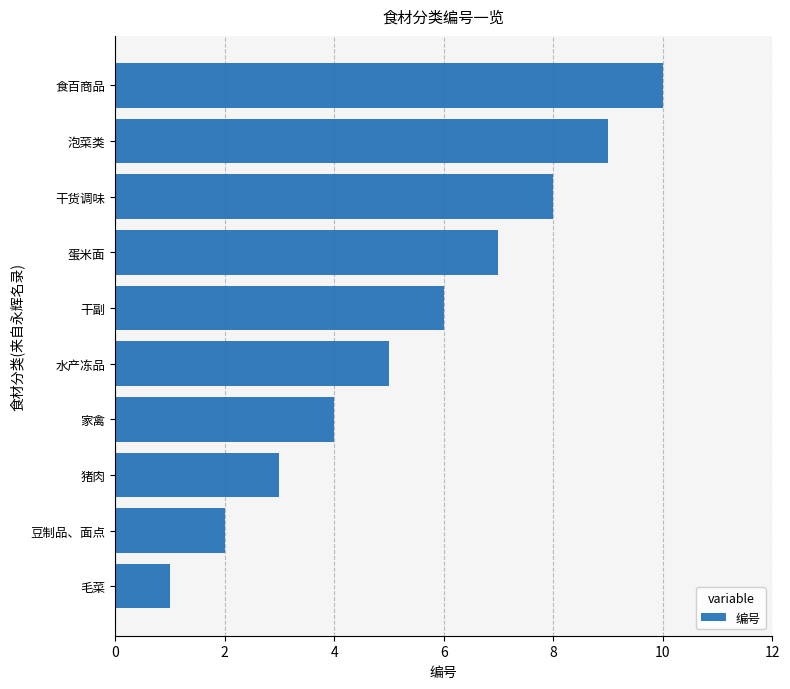

What is the sum of the values at 干货调味 and 食百商品?

18